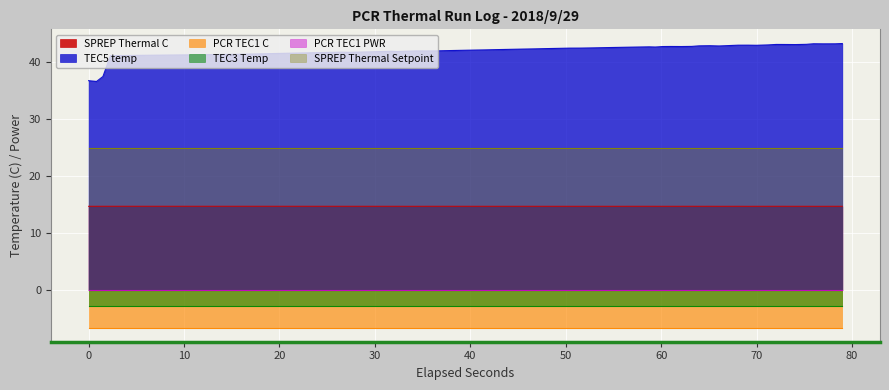

What are all the series names shown in the legend?

SPREP Thermal C, TEC5 temp, PCR TEC1 C, TEC3 Temp, PCR TEC1 PWR, SPREP Thermal Setpoint